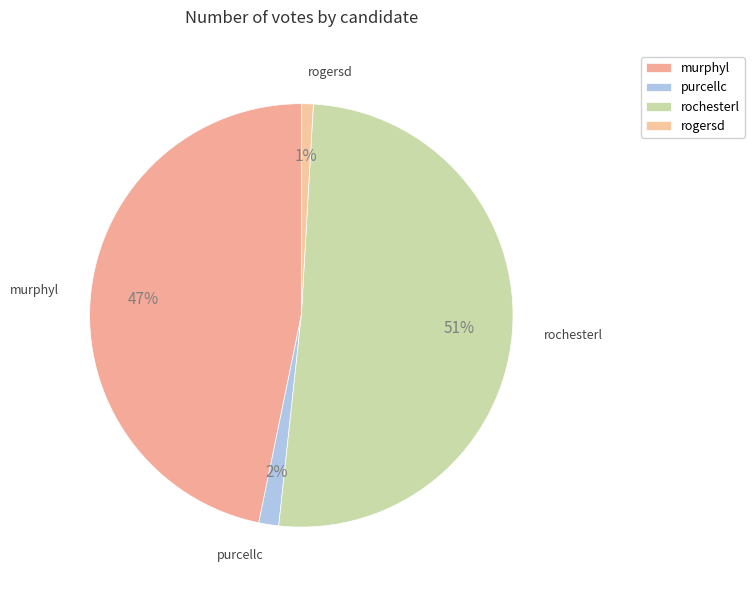

How many segments does this pie chart have?

4